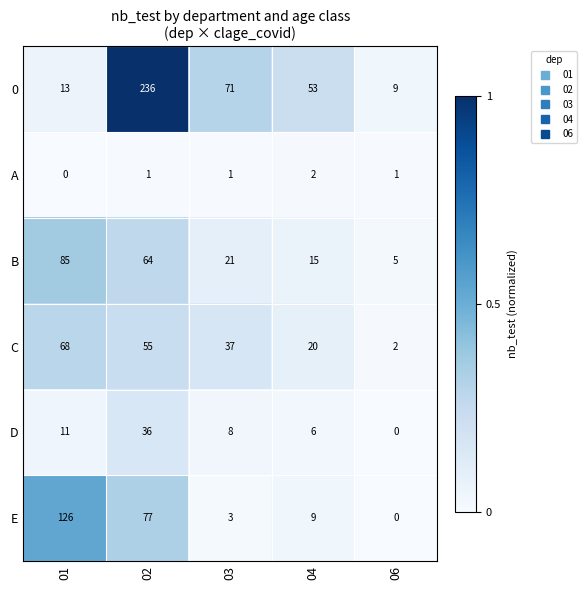

What is the total value across all series at 03?

141